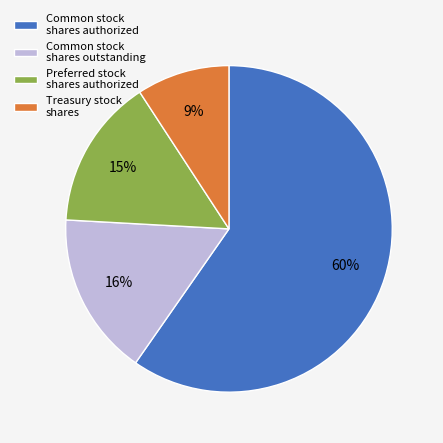

True or false: Common stock shares authorized accounts for 60% of the total.

True